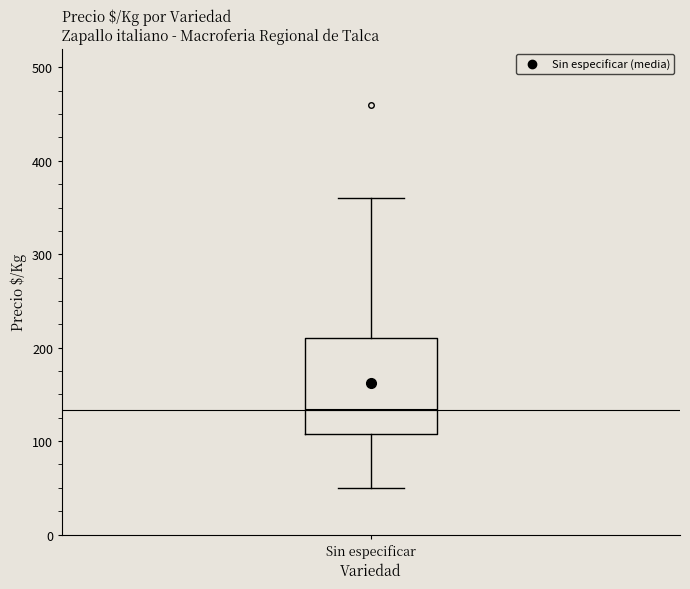

Read this box plot against the y-axis: the position of the median line, the range covered by the box, and the ends of both whiskers. The values are not printed on the chart, so give them approximately, as read against the axis.

median 130, box 110 to 210, whiskers 50 to 360